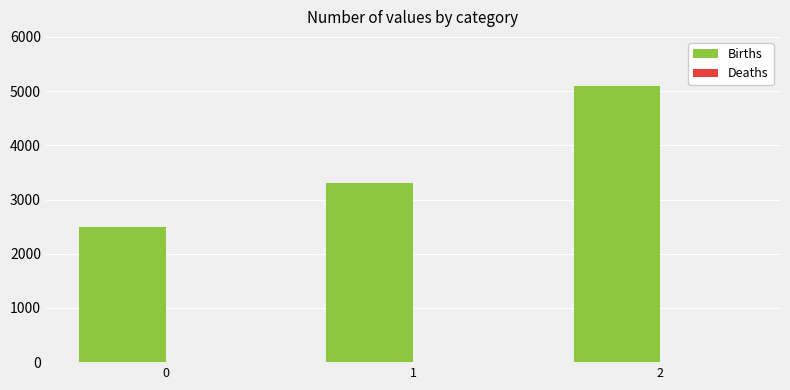

List the labels in order of value, smallest first.

0, 1, 2